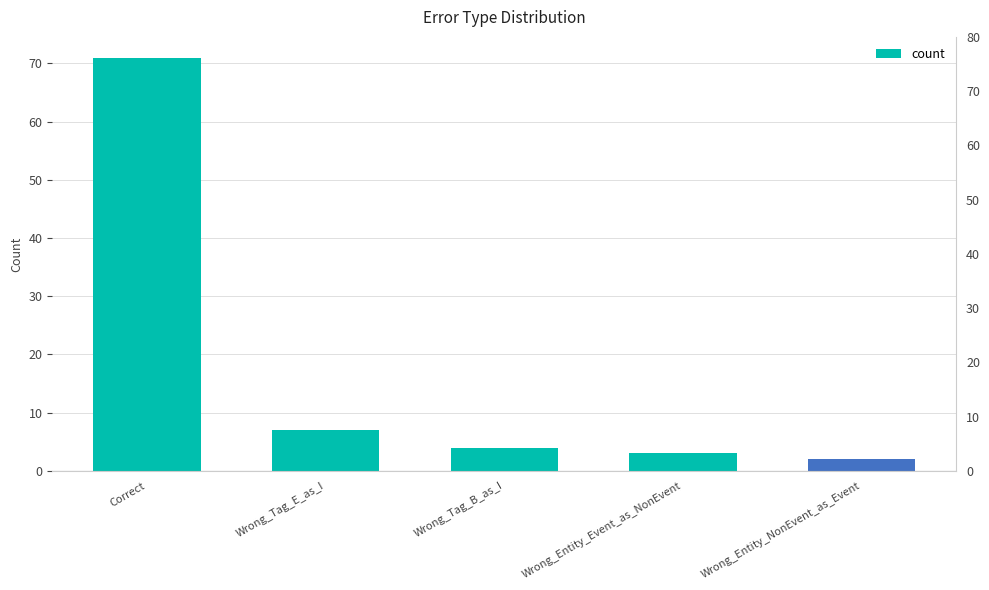

Reading left to right, list all the values displayed in this chart.

Correct=71	Wrong_Tag_E_as_I=7	Wrong_Tag_B_as_I=4	Wrong_Entity_Event_as_NonEvent=3	Wrong_Entity_NonEvent_as_Event=2